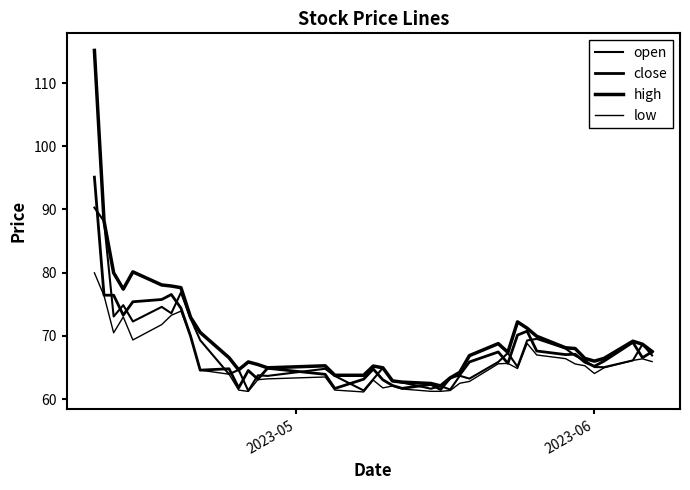

Which series has the widest spread of values?

high